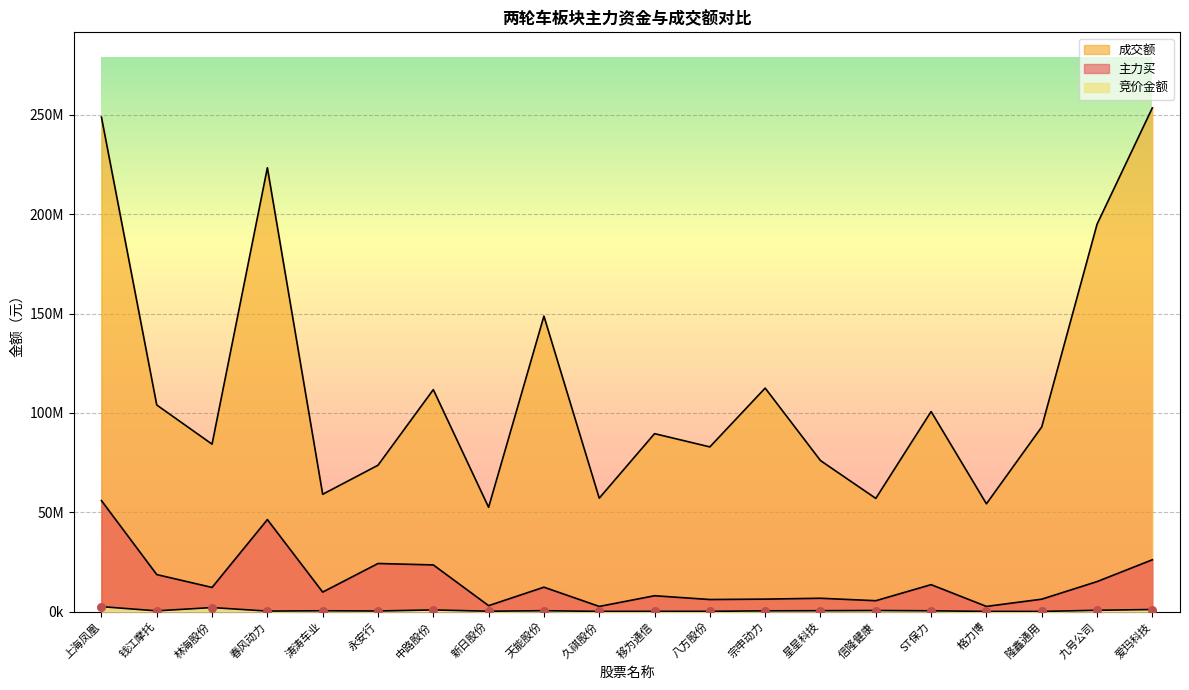

Is the value of 成交额 at 隆鑫通用 greater than the value of 竞价金额 at ST保力?

Yes